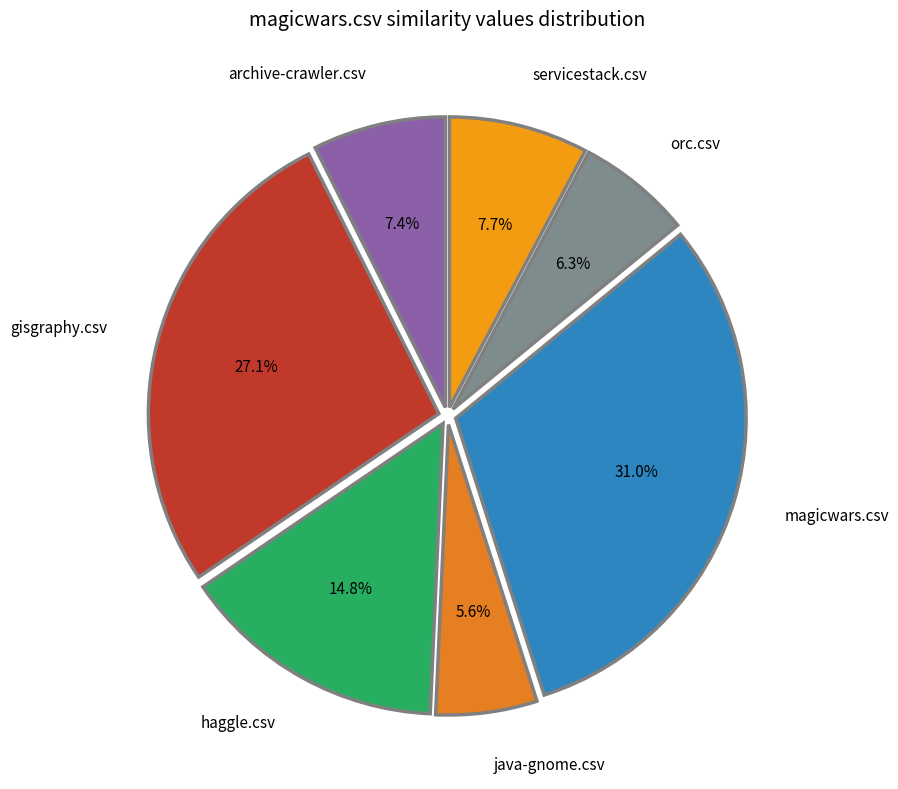

True or false: gisgraphy.csv accounts for 19% of the total.

False